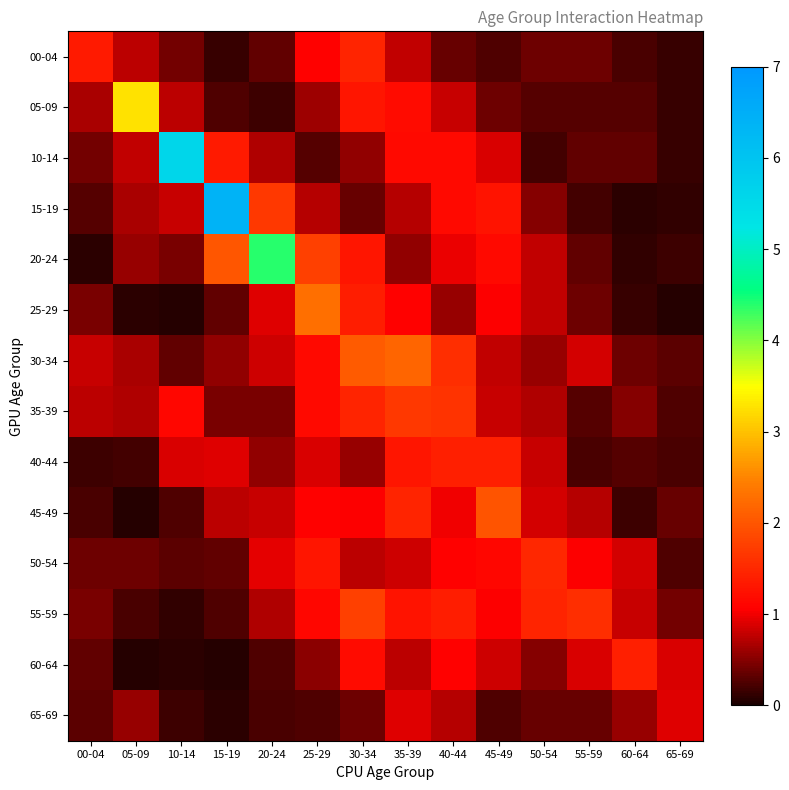

What is the maximum value shown in the chart?

6.4